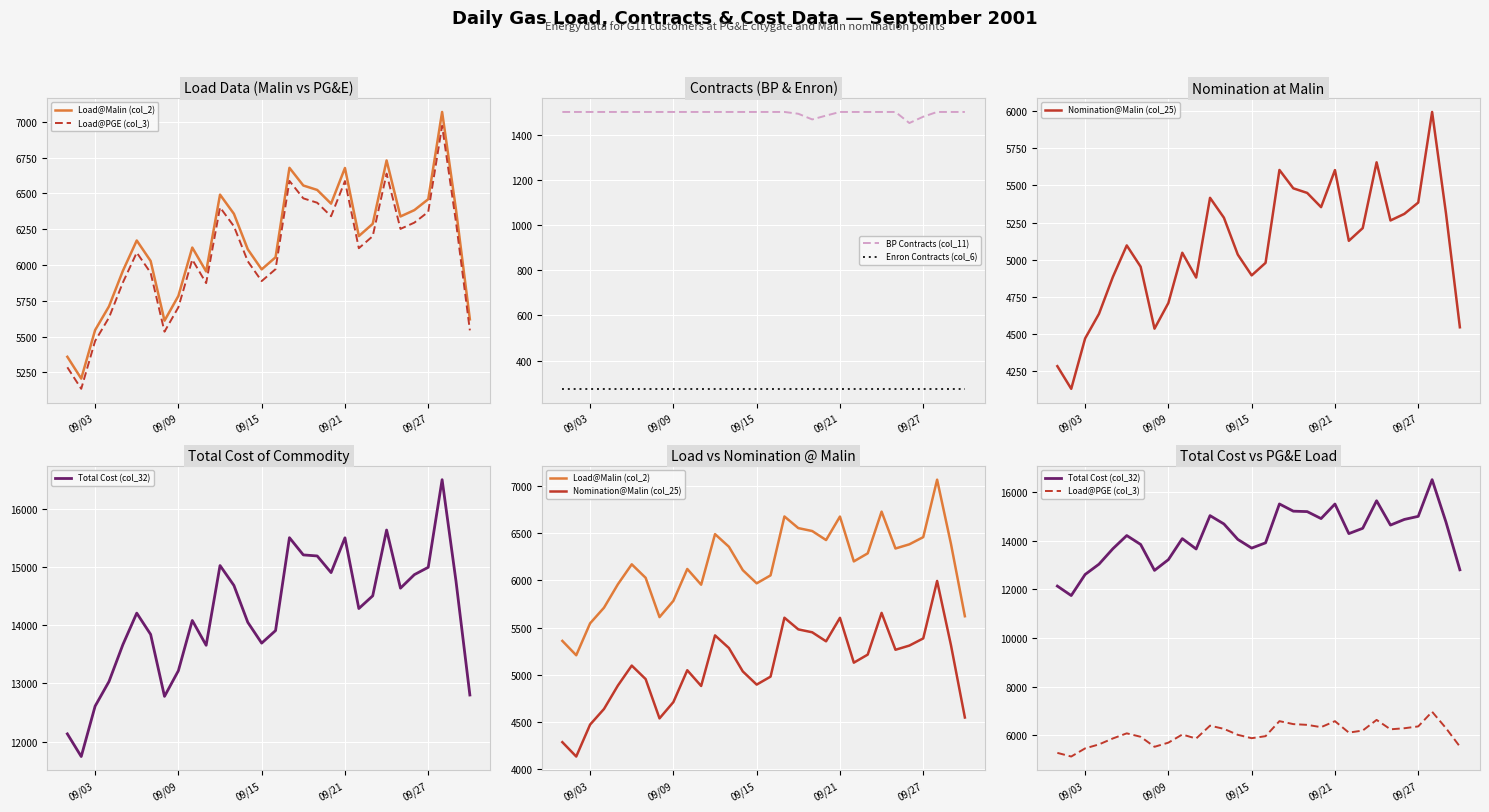

True or false: BP Contracts (col_11) and Enron Contracts (col_6) intersect in this chart.

False